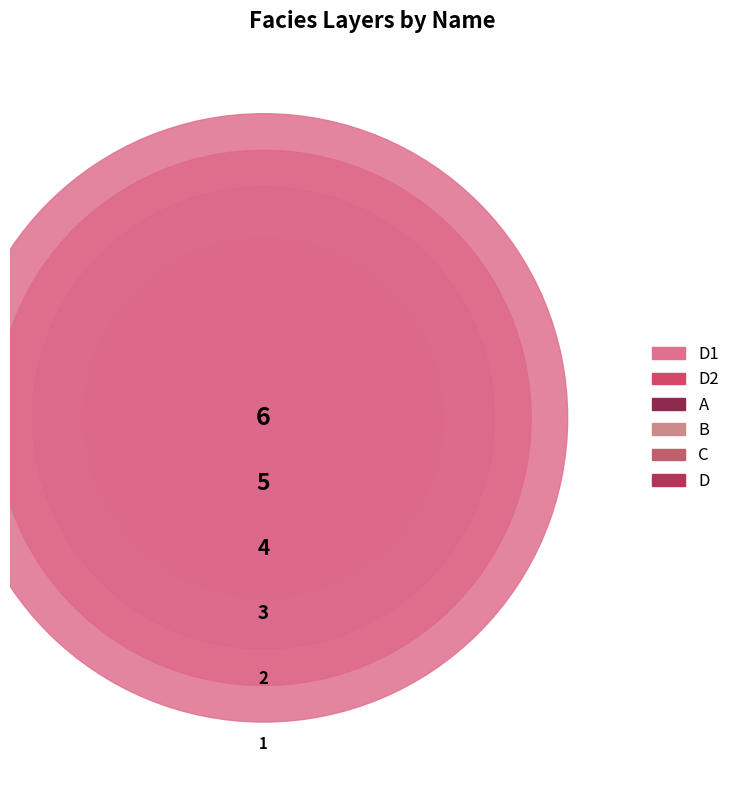

What is the total percentage of B and D?

13.3%